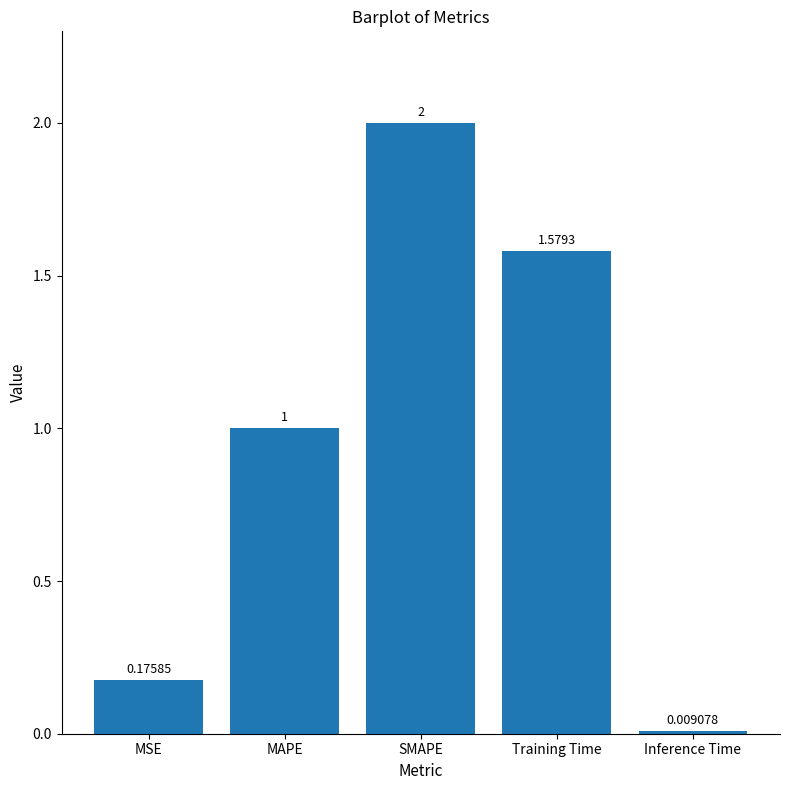

What is the average value?

1.0